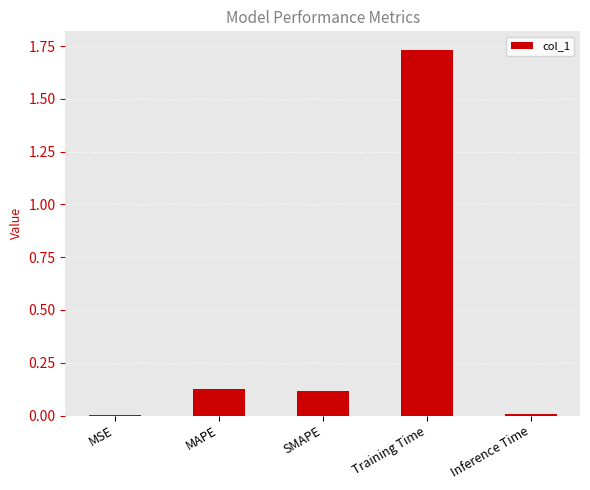

The chart shows a value of 0.6 at Training Time. True or false?

False